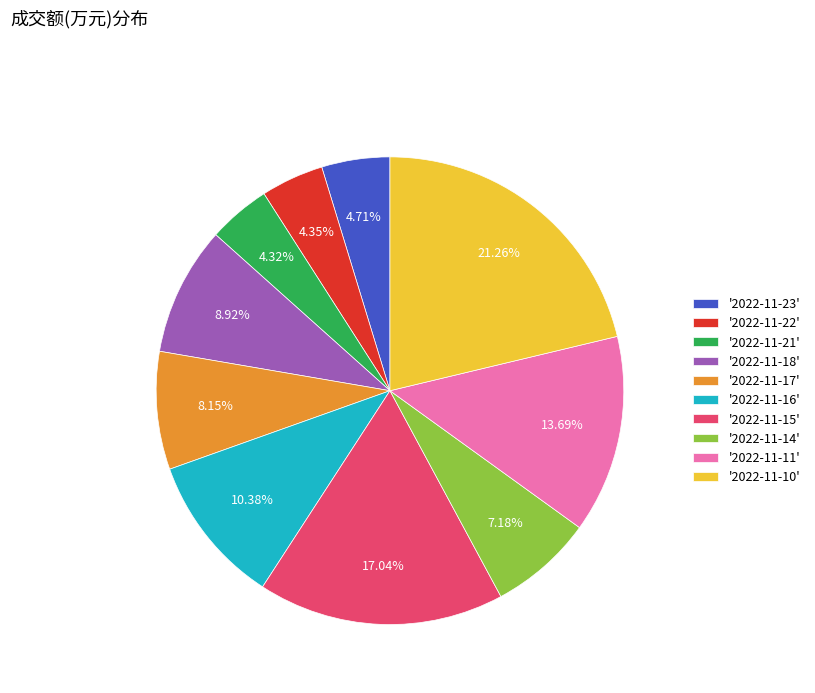

Does '2022-11-17' represent more than half of the total?

No